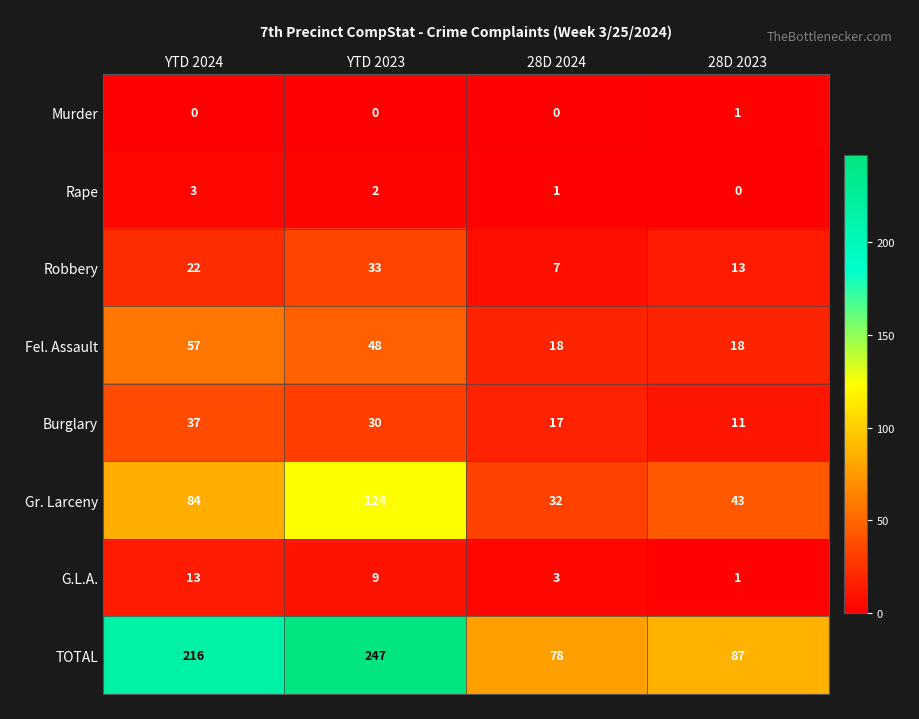

Which series has the widest spread of values?

TOTAL